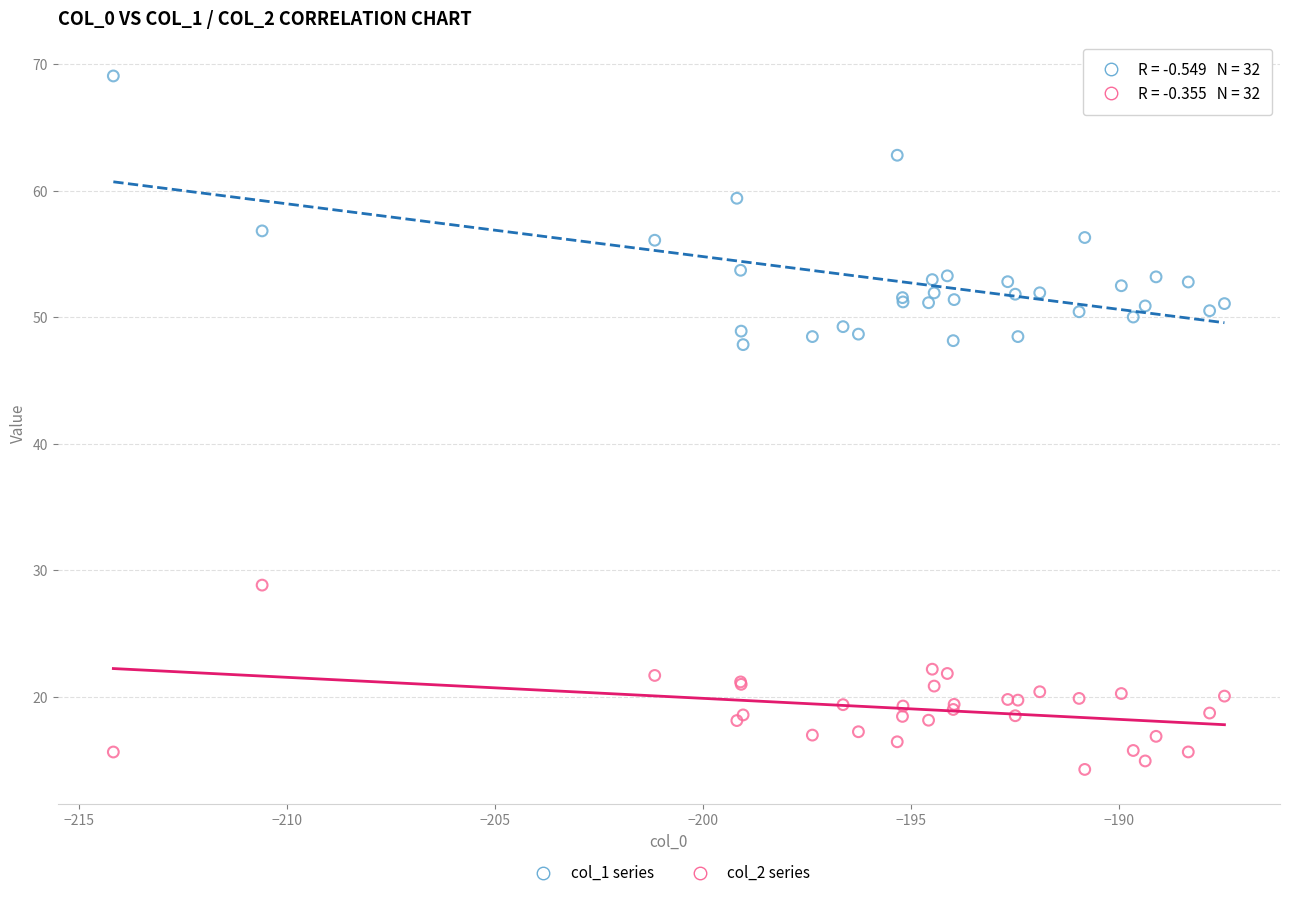

Which series has the largest Y range (max minus min)?

col_1 series